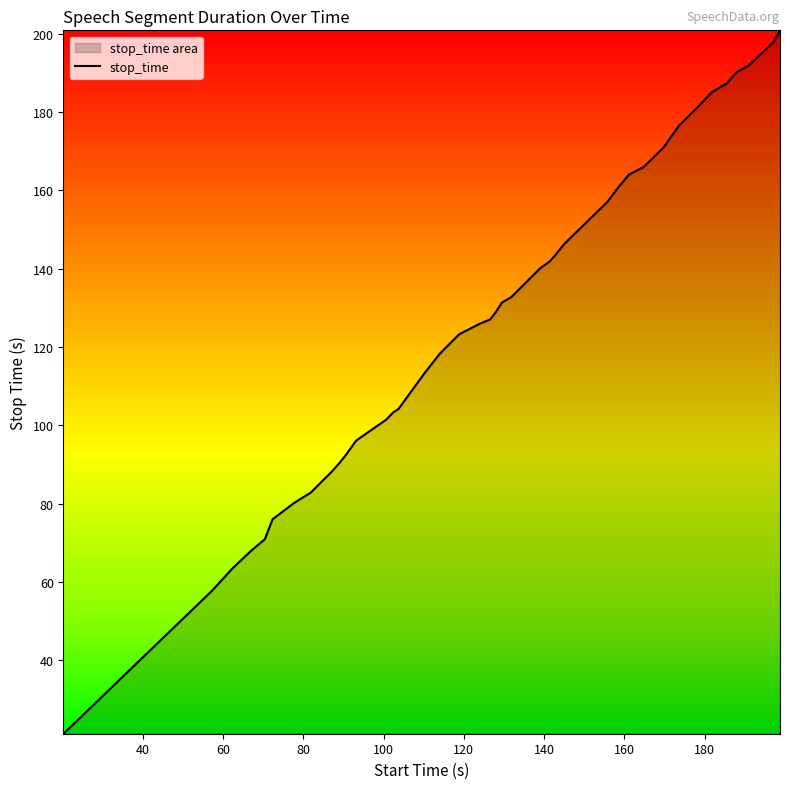

What is the greatest value displayed?

200.9